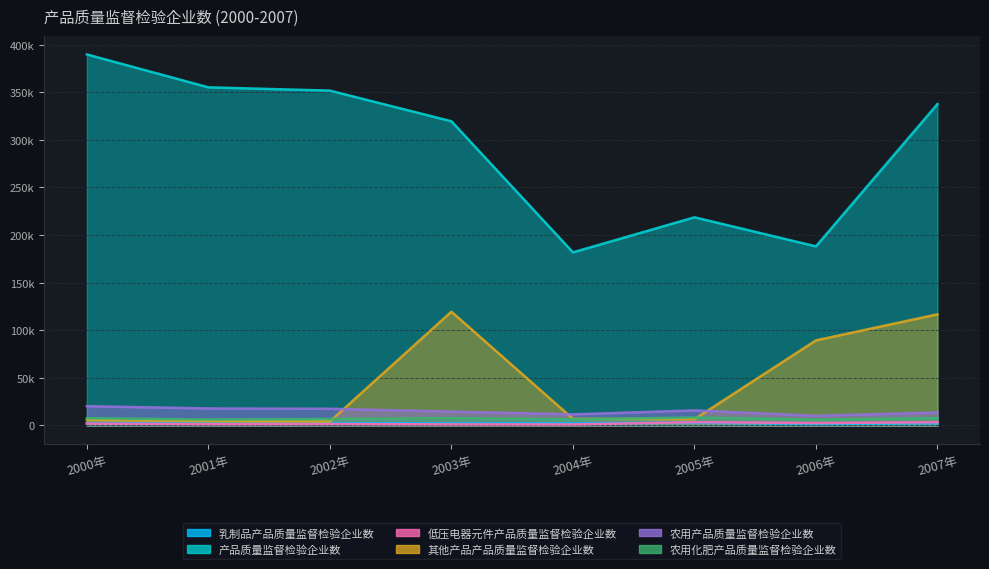

True or false: 农用产品质量监督检验企业数 and 产品质量监督检验企业数 cross at least once.

False